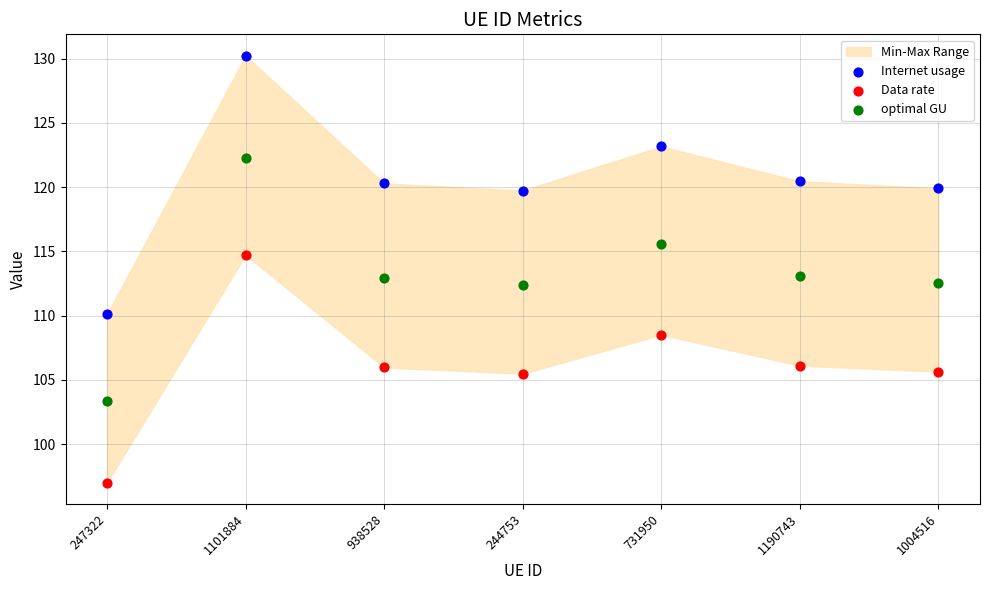

Across all data points, what is the range of Y values (max minus min)?

33.2